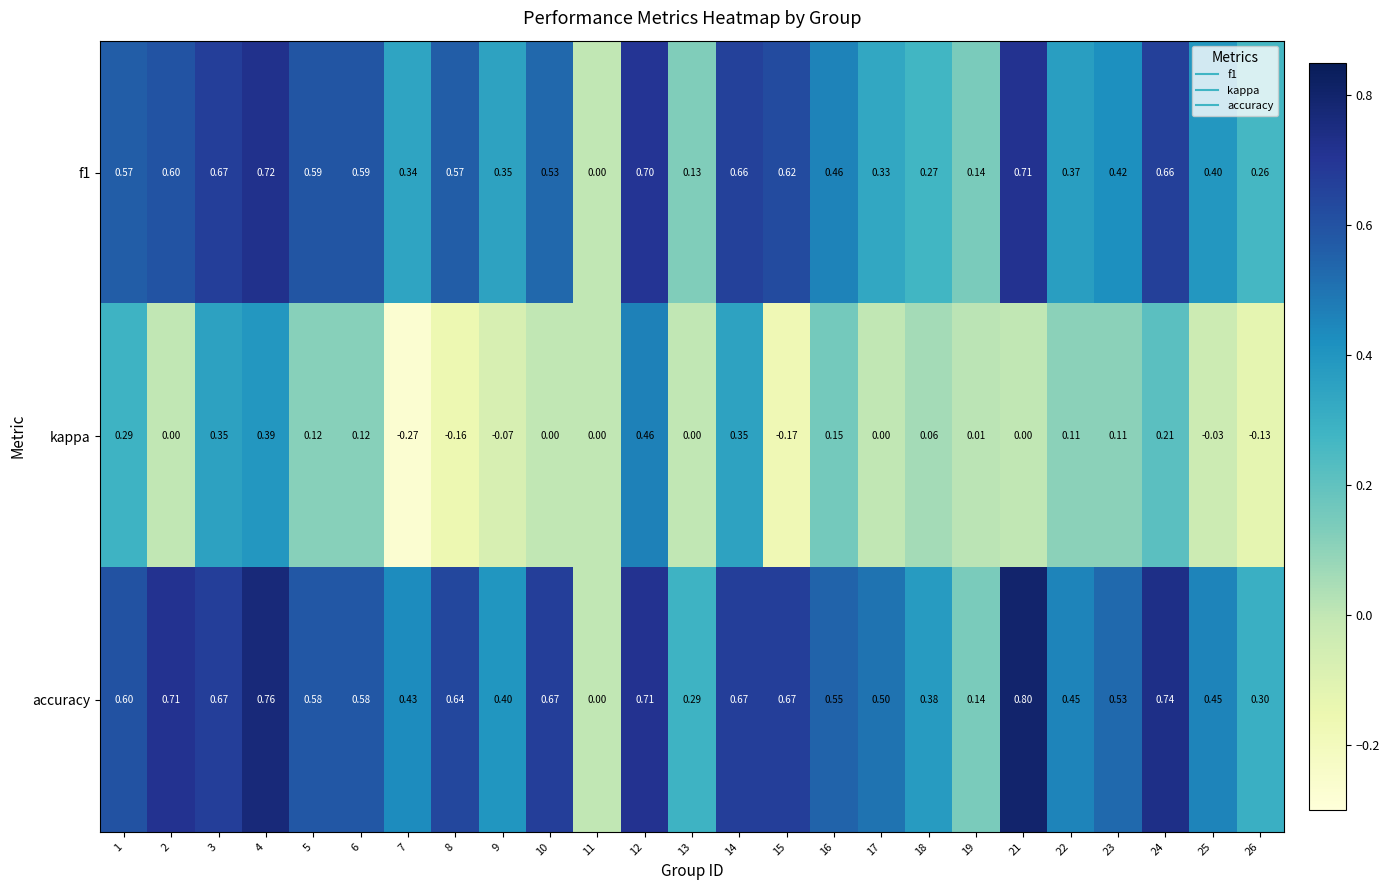

Which series has the largest total across all categories?

accuracy